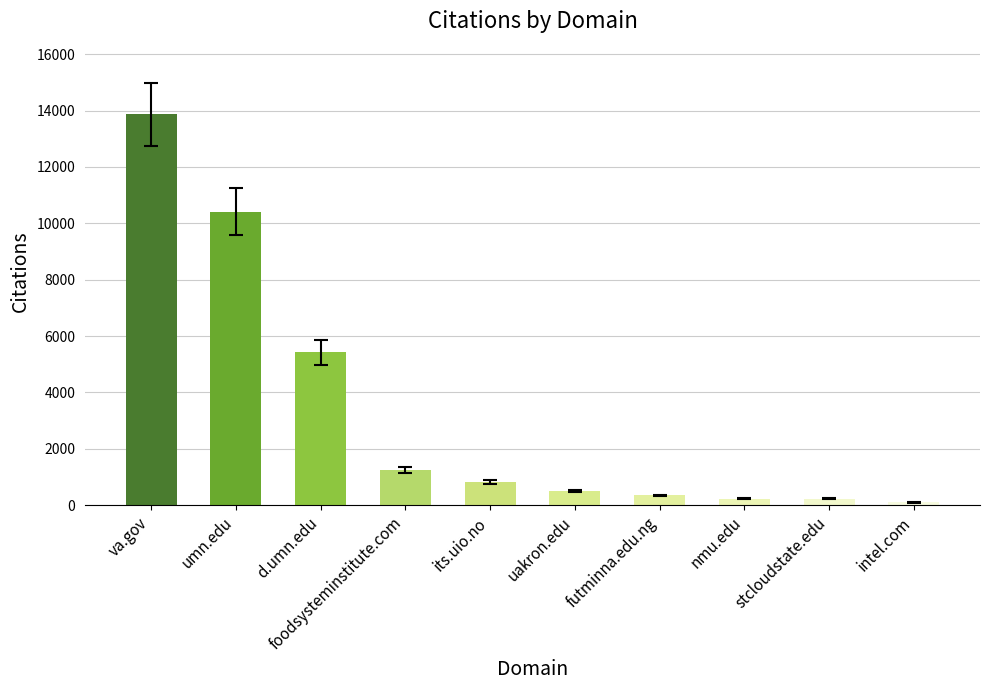

What is the label of the 6th bar from the right?

its.uio.no